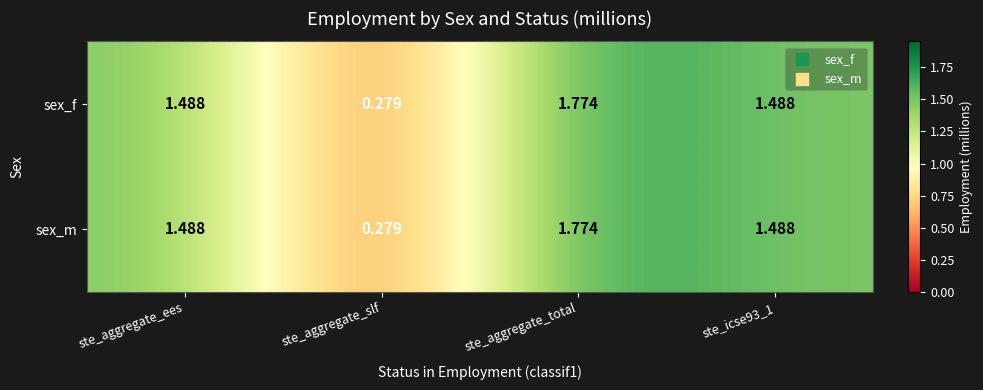

At which label does sex_f first exceed 1?

ste_aggregate_ees